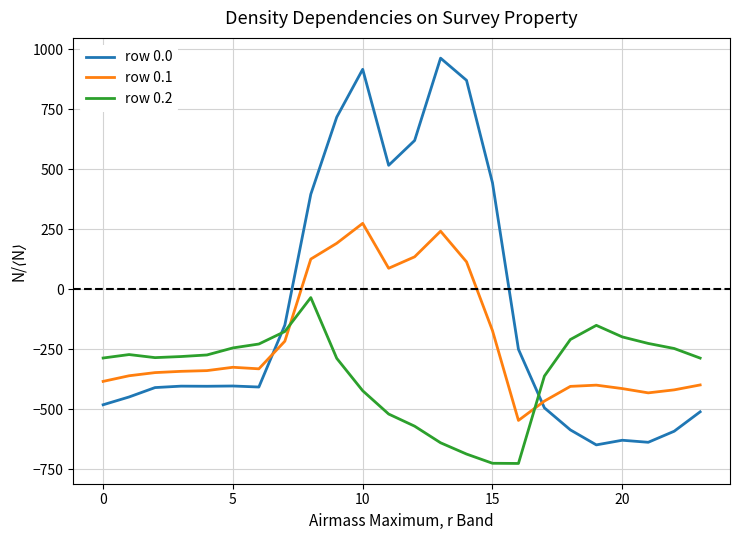

After their last crossing, which series has the higher values: row 0.0 or row 0.1?

row 0.1